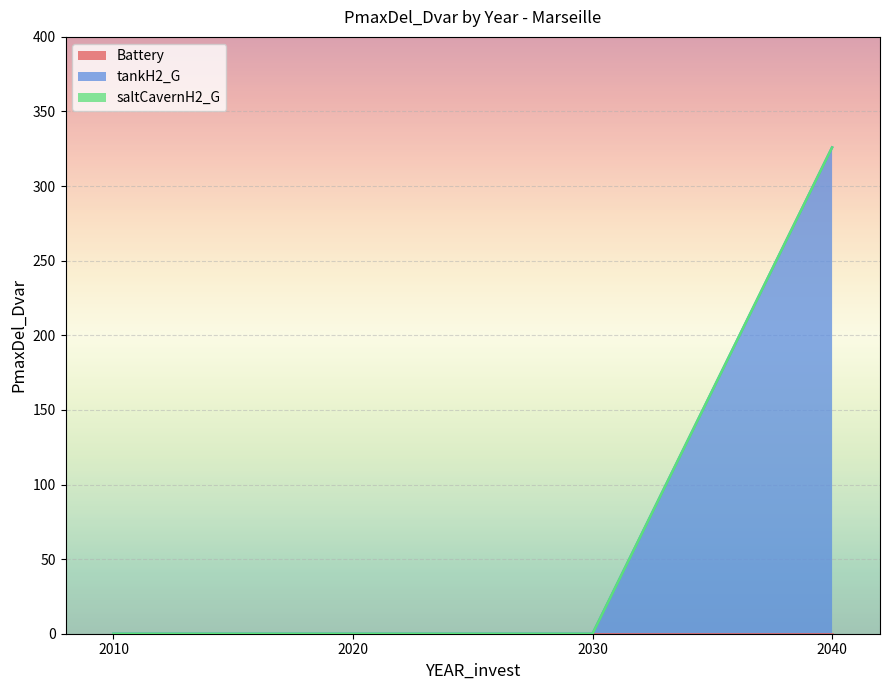

True or false: saltCavernH2_G and Battery intersect in this chart.

False